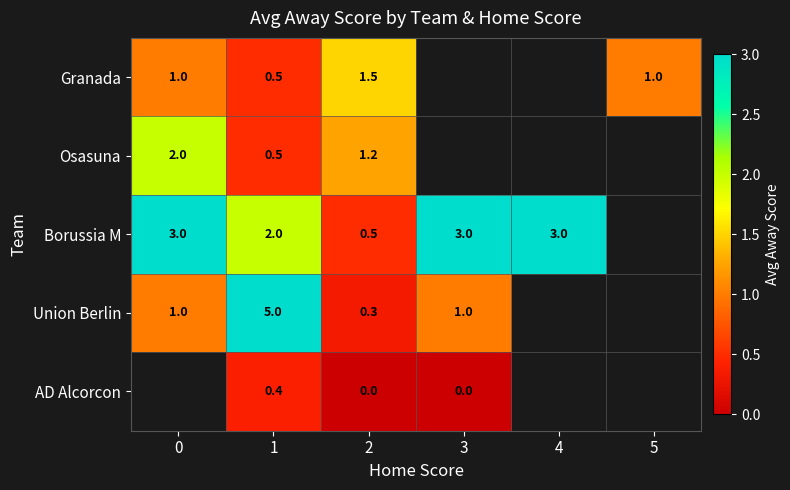

Rank the series at 2 from highest to lowest value.

Granada, Osasuna, Borussia M, Union Berlin, AD Alcorcon